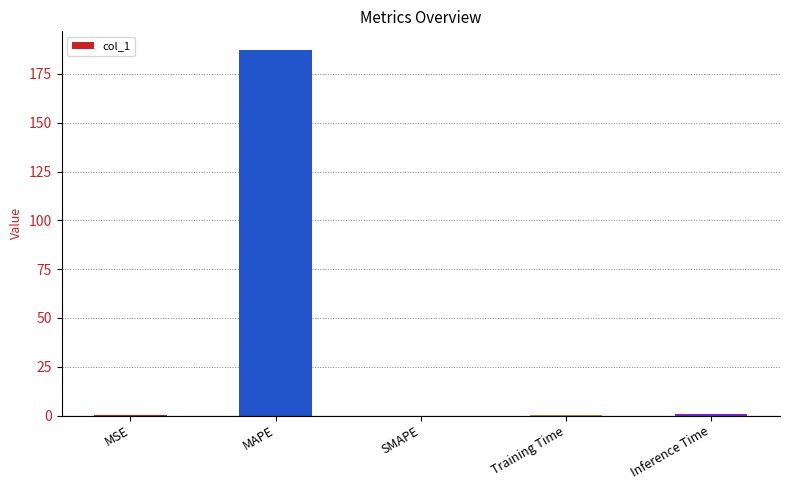

At which category does the chart reach its peak across all series?

MAPE